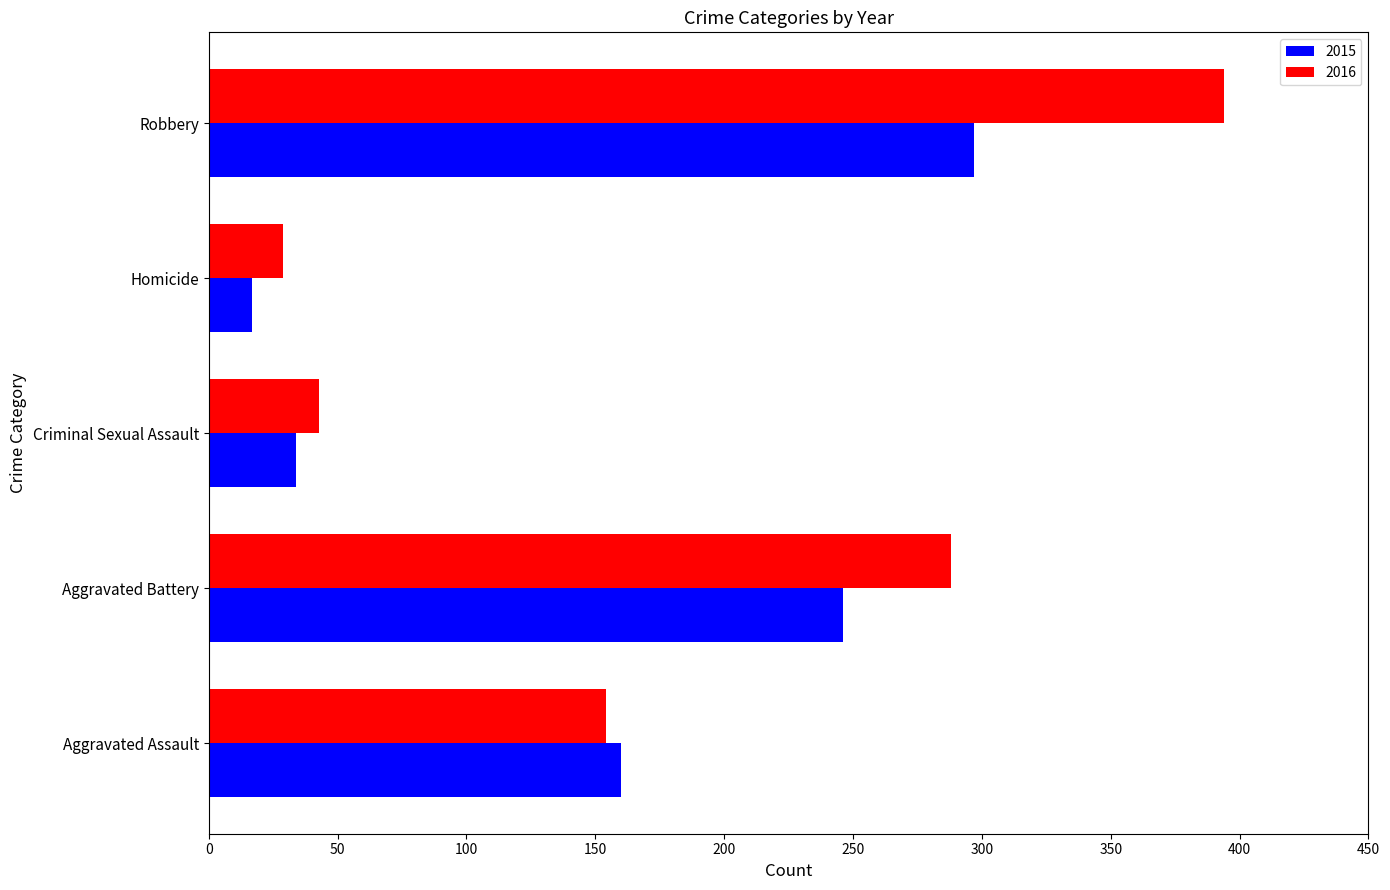

What are all the series names shown in the legend?

2015, 2016